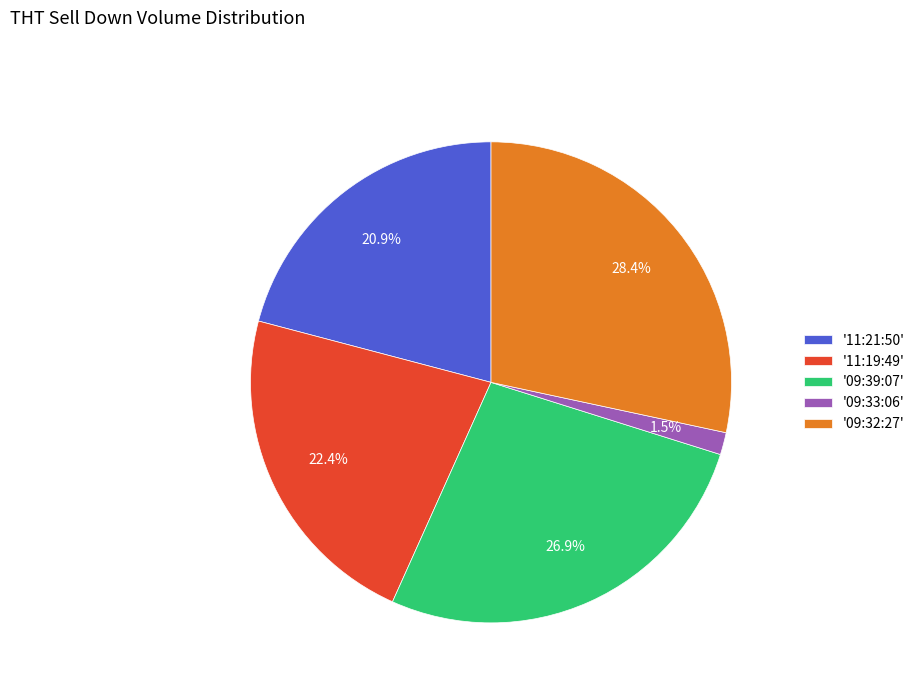

Which category has the biggest portion of the pie?

'09:32:27'